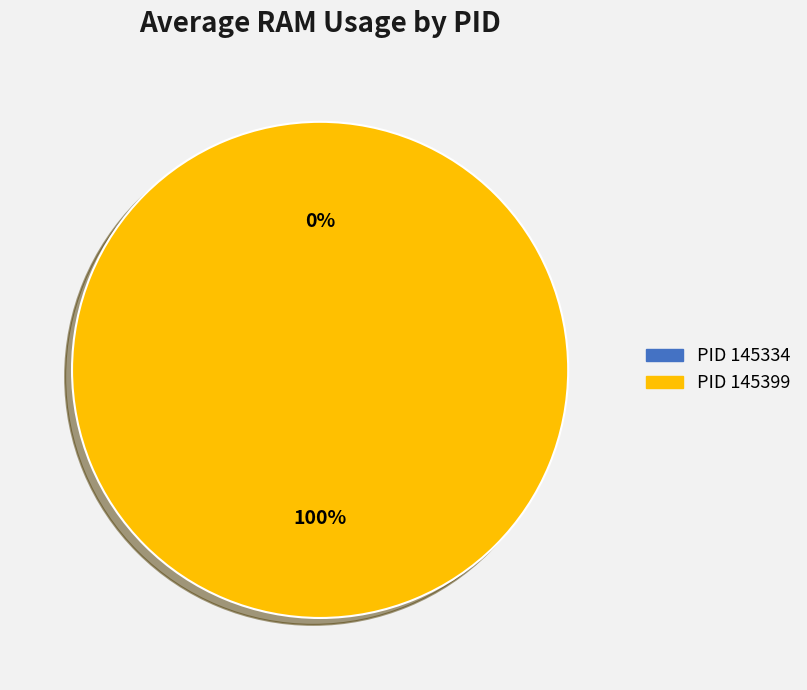

The 145399 slice represents 89% of the pie. True or false?

False